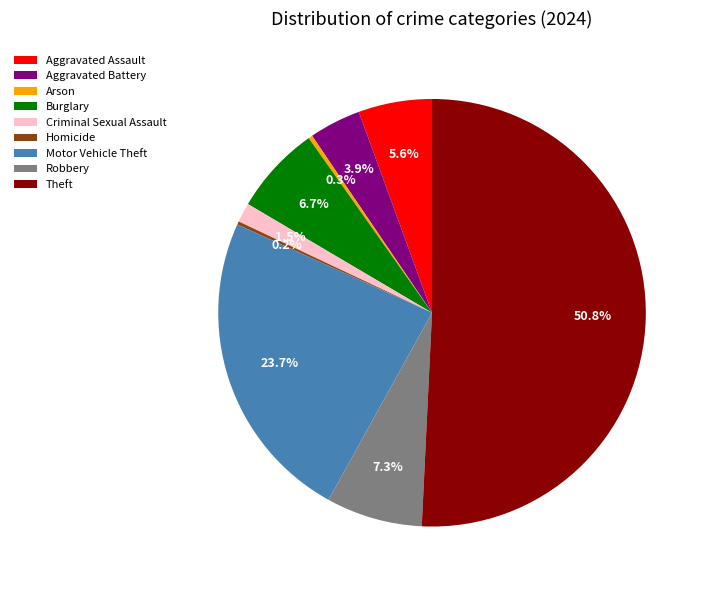

To the nearest percent, what is the difference between the Motor Vehicle Theft and Aggravated Battery slice percentages?

20%